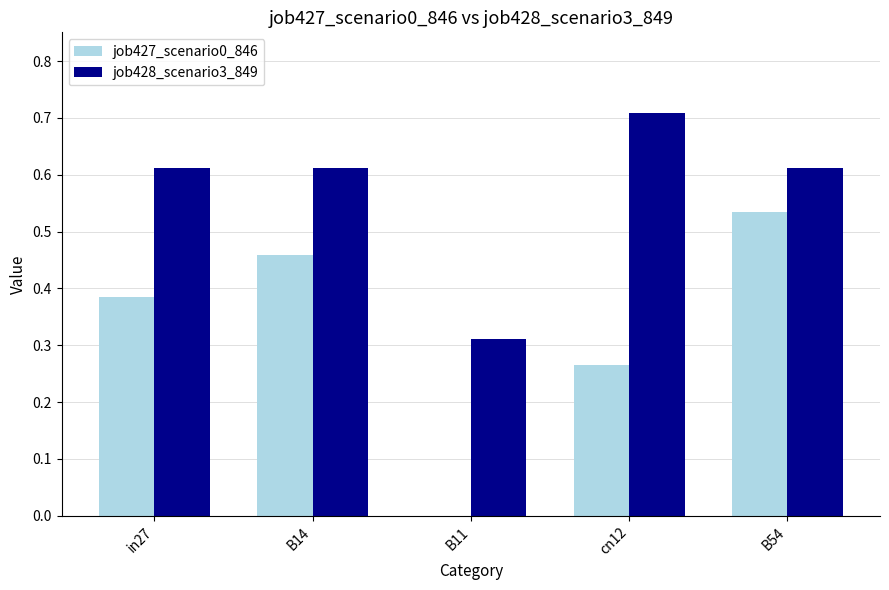

Is the value of job428_scenario3_849 at B14 greater than the value of job427_scenario0_846 at B11?

Yes